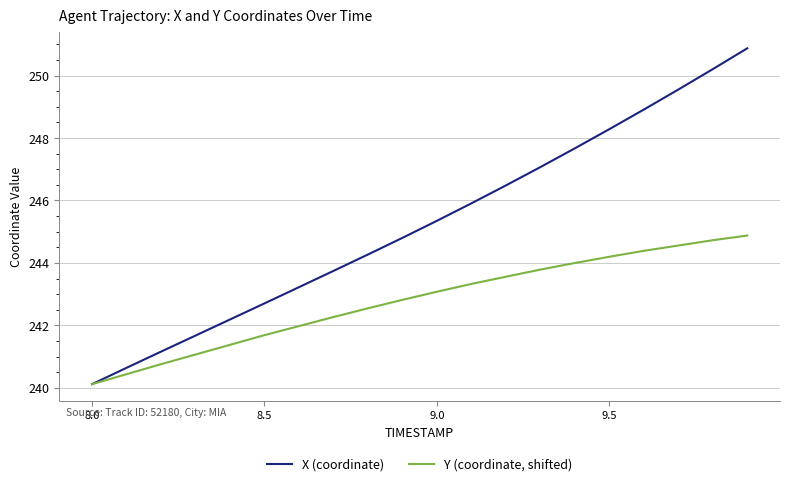

Which series has the largest total across all categories?

X (coordinate)